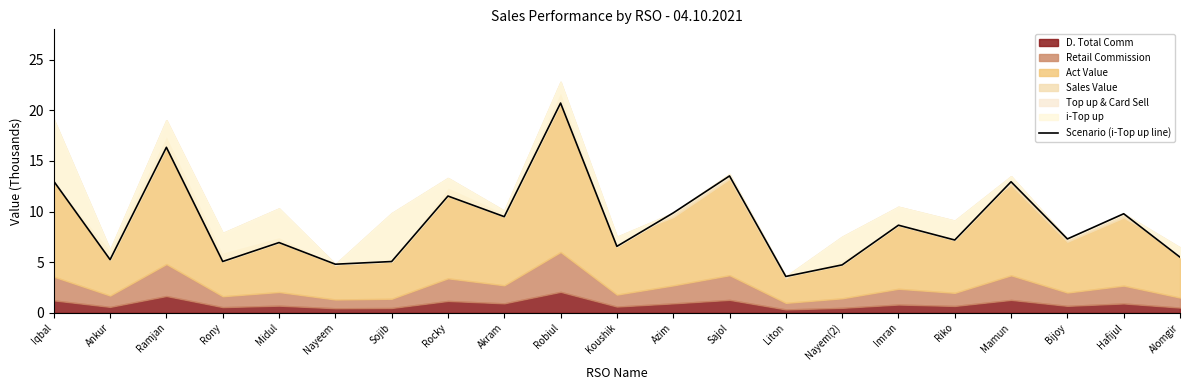

How many interior local valleys (lower than both neighbors) does the data have?

8